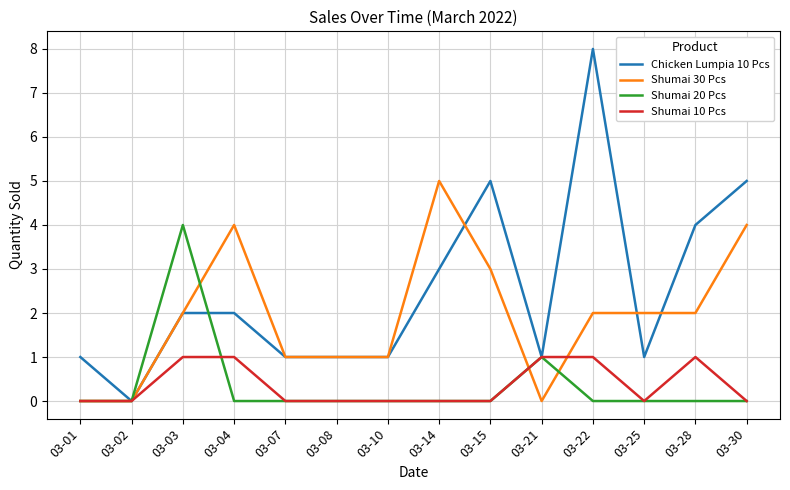

What are all the series names shown in the legend?

Chicken Lumpia 10 Pcs, Shumai 30 Pcs, Shumai 20 Pcs, Shumai 10 Pcs